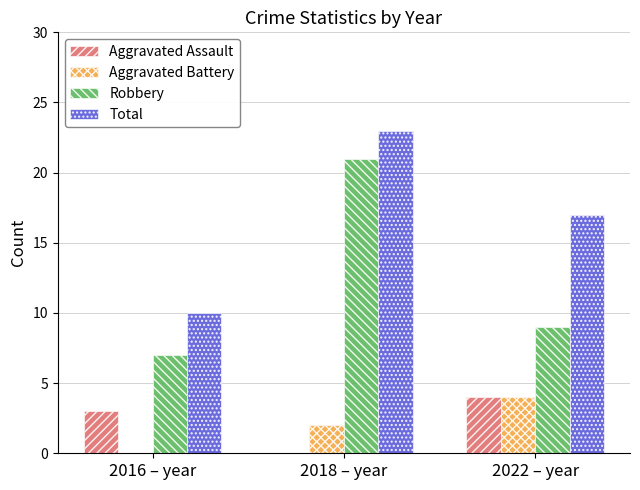

What is the sum of the Total values at 2022 – year and 2016 – year?

27